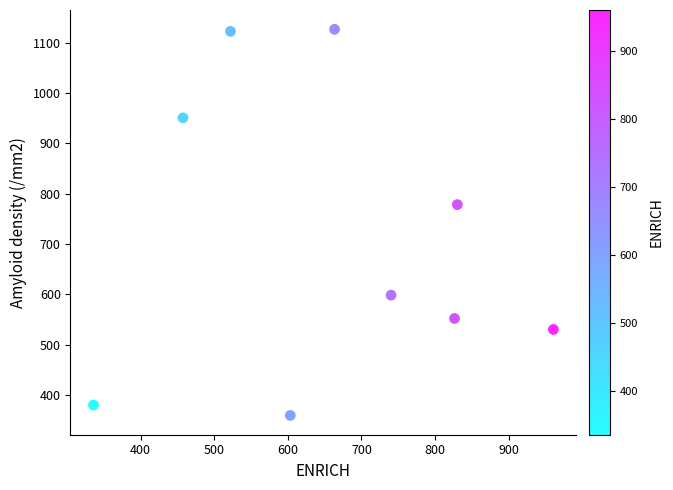

What Y value in the scatter plot is closest to 742?

778.1